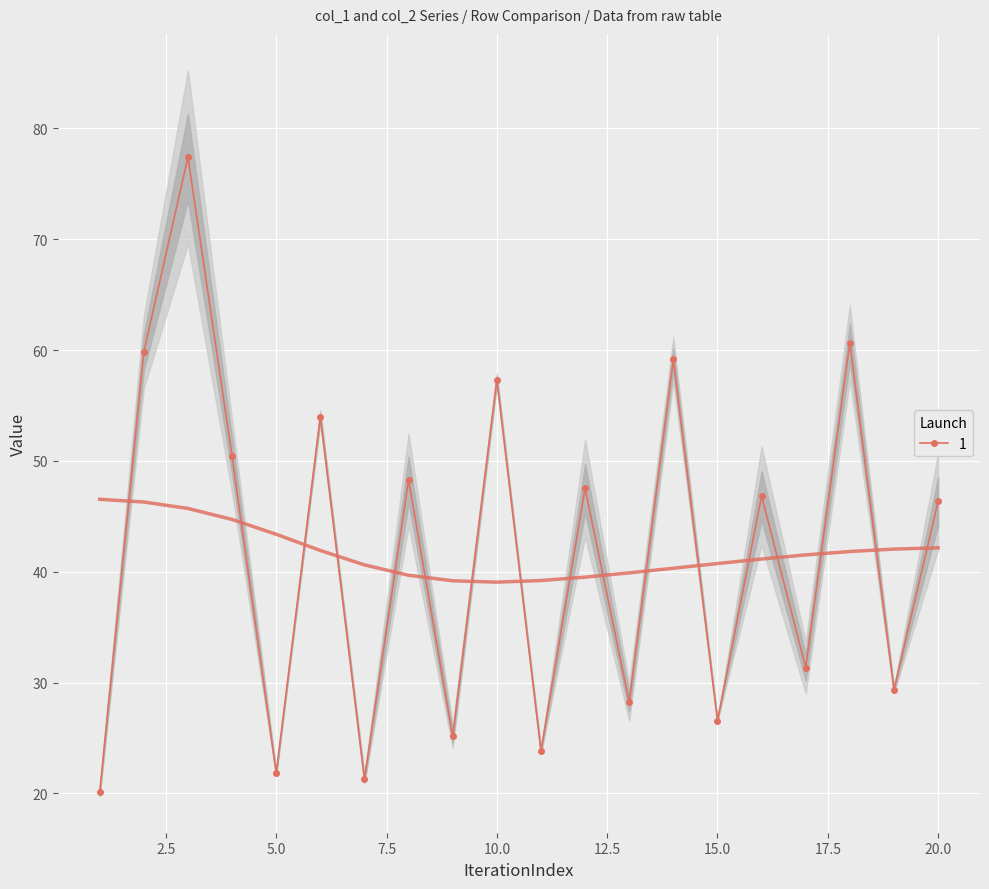

What is the minimum value for 1?

20.1